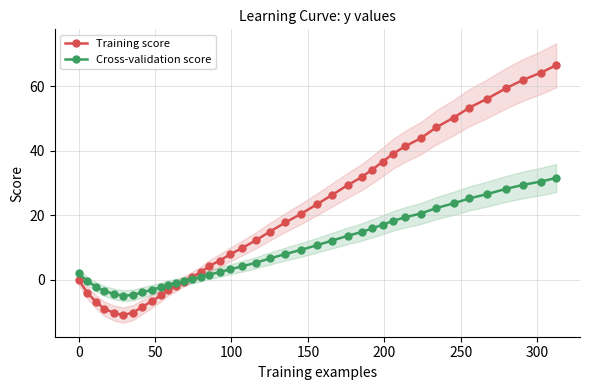

True or false: Training score has more than 0 points higher than both neighbors.

False